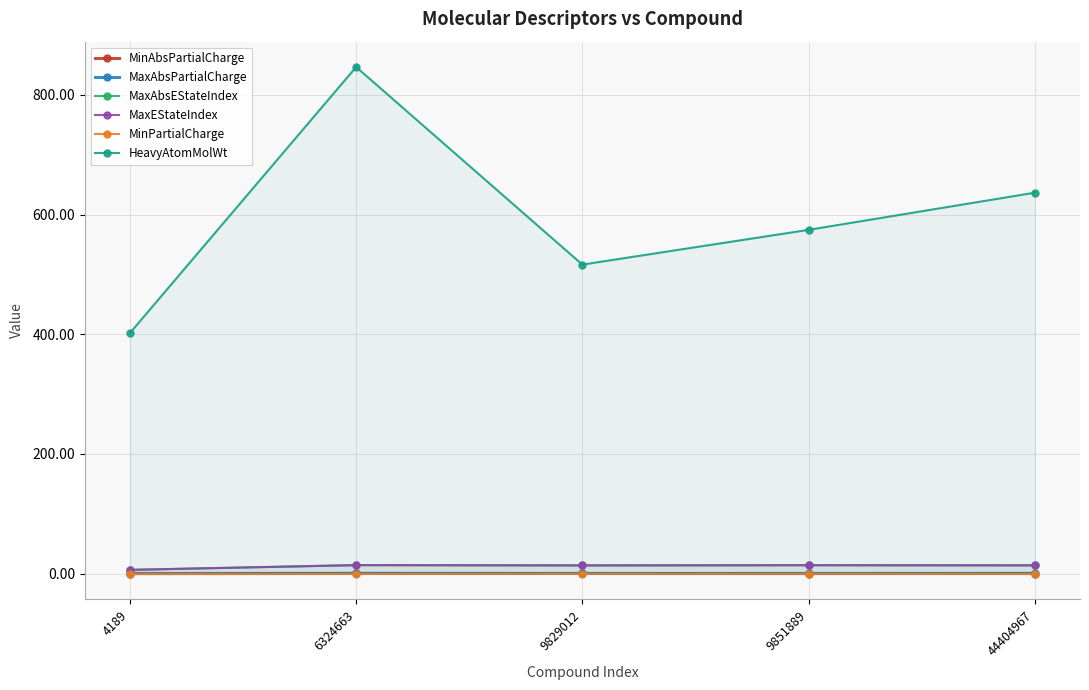

True or false: MaxAbsPartialCharge has a value of 0.3 at 9829012.

True